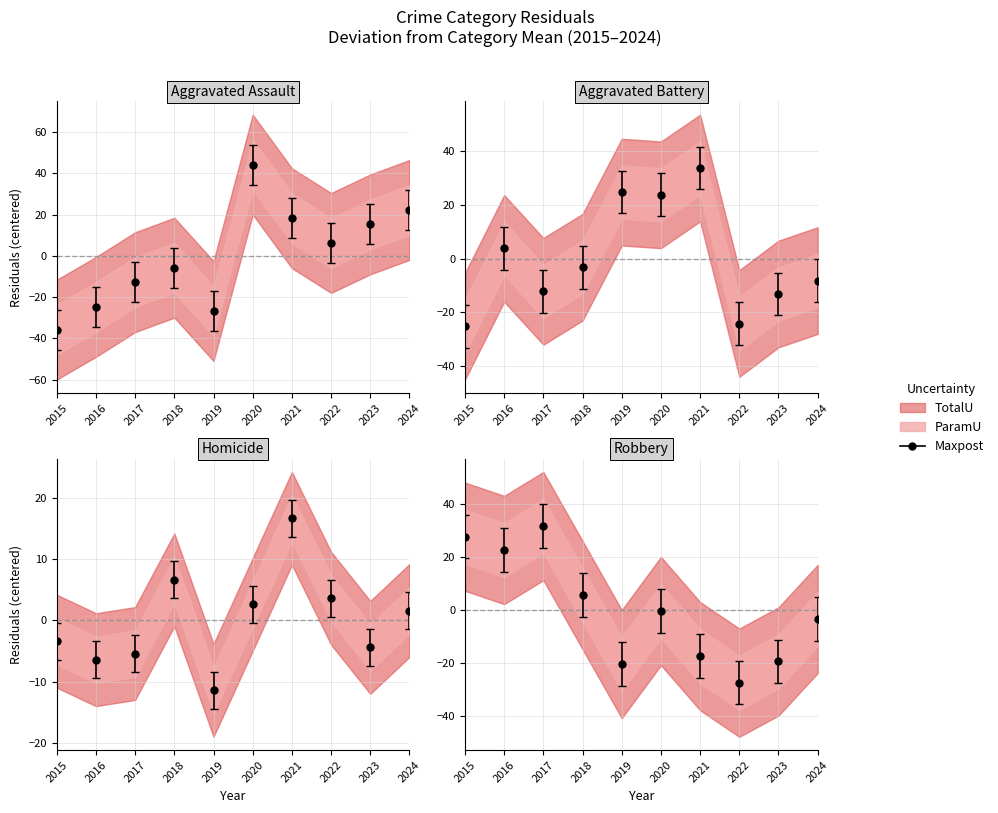

List the labels in order of Aggravated Battery value, smallest first.

2015, 2022, 2023, 2017, 2024, 2018, 2016, 2020, 2019, 2021